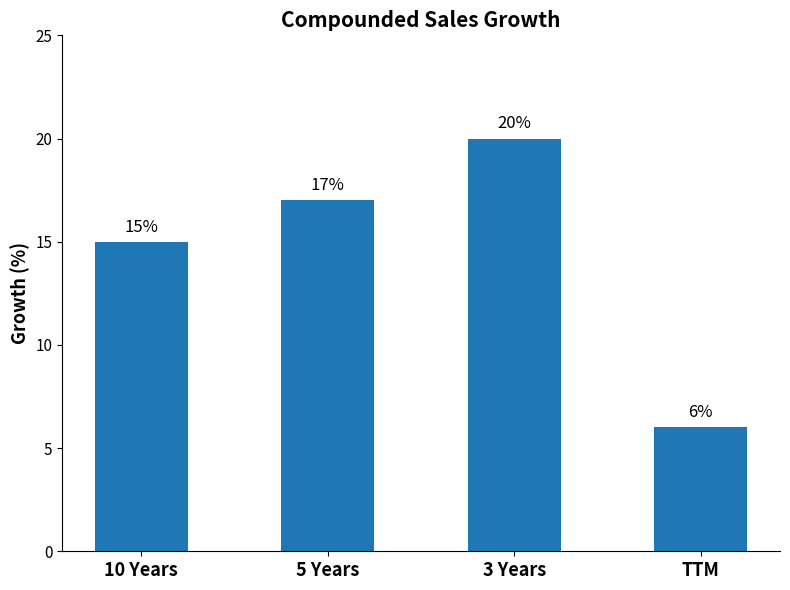

Count the values in the range 15 to 20.

3